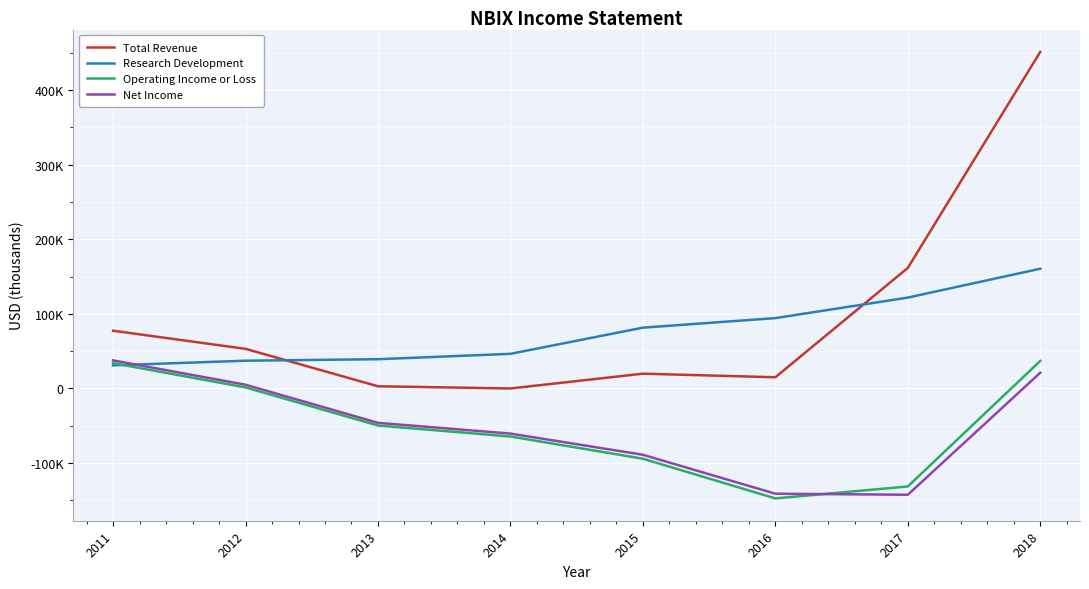

Is this an area chart (filled region under the line)?

No